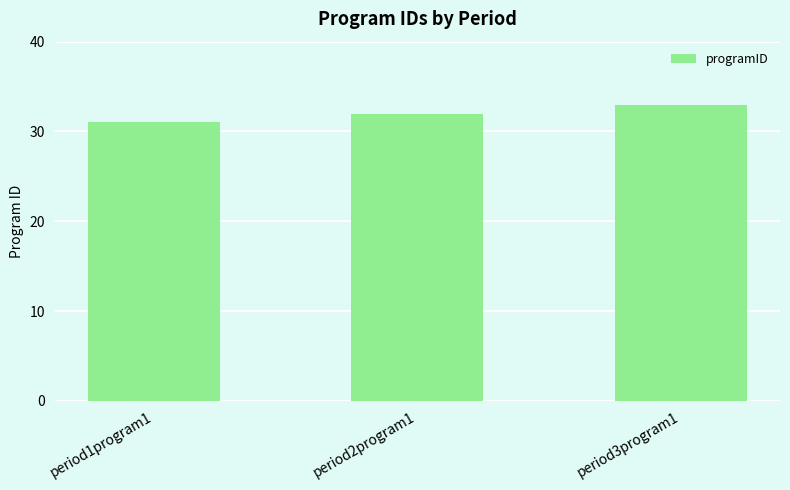

What is the difference between the maximum and minimum values?

2